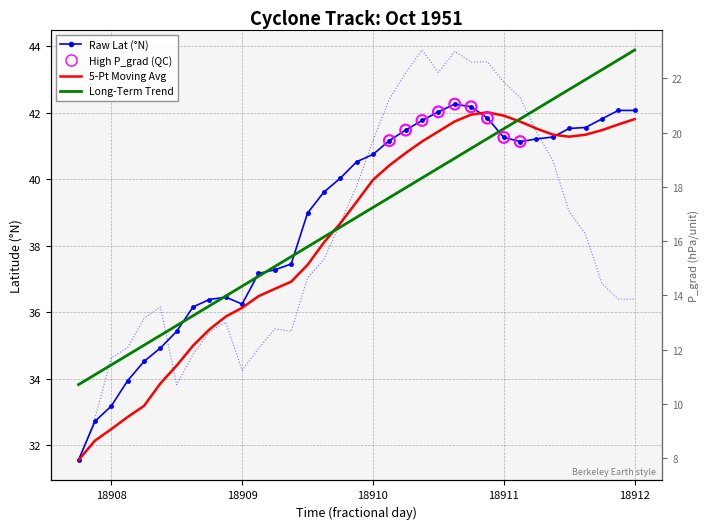

At how many categories does at least one series exceed 13?

35